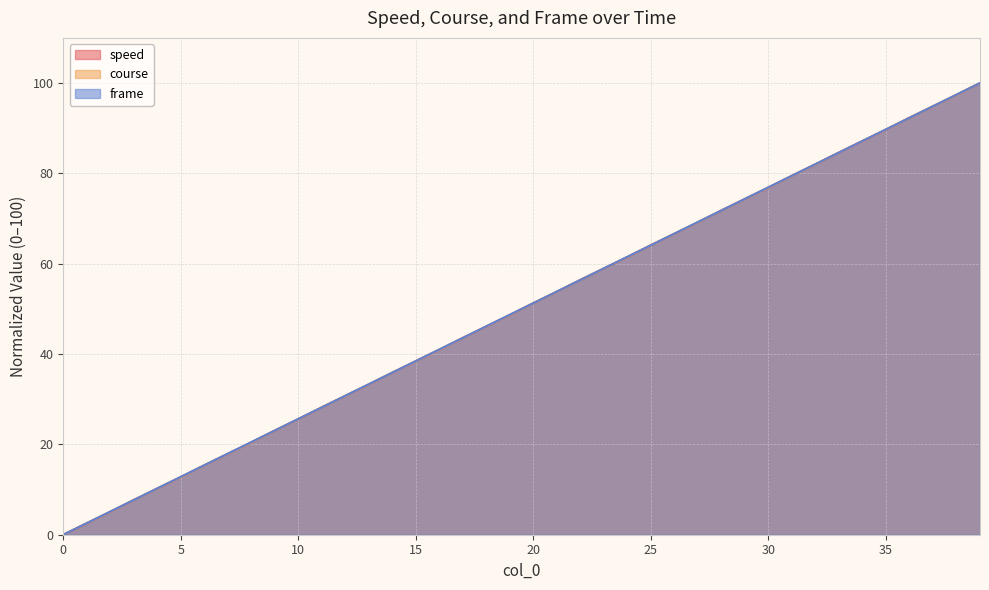

What is the difference between the frame values at 39 and 34?

12.8